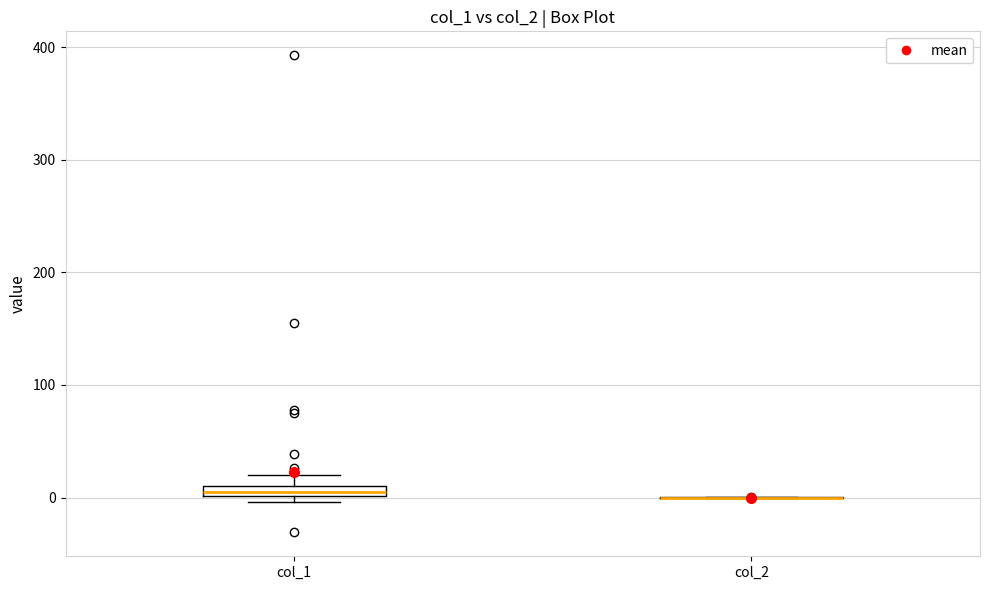

Where is the upper edge of the box for col_1 on the y-axis? The values are not printed on the chart, so give them approximately, as read against the axis.

10